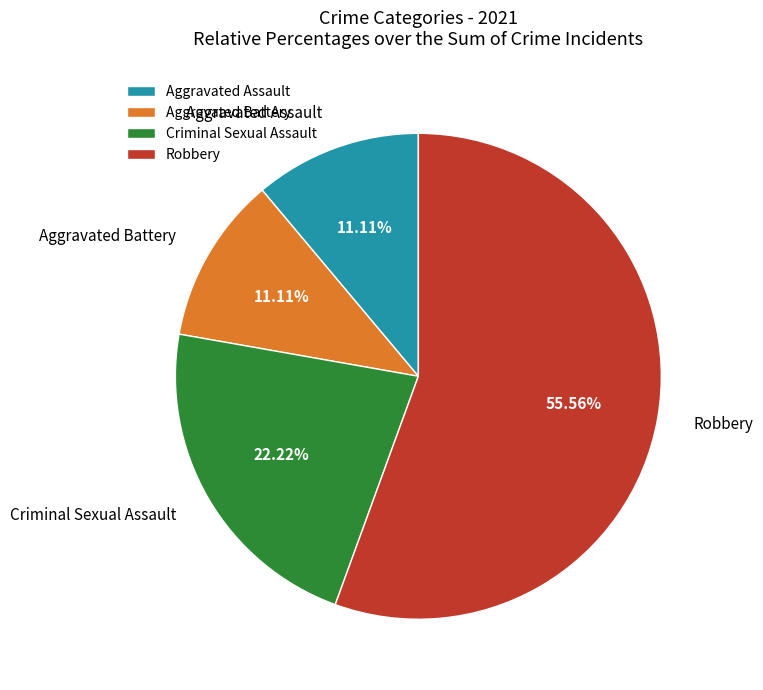

Which slice represents more than half of the pie?

Robbery